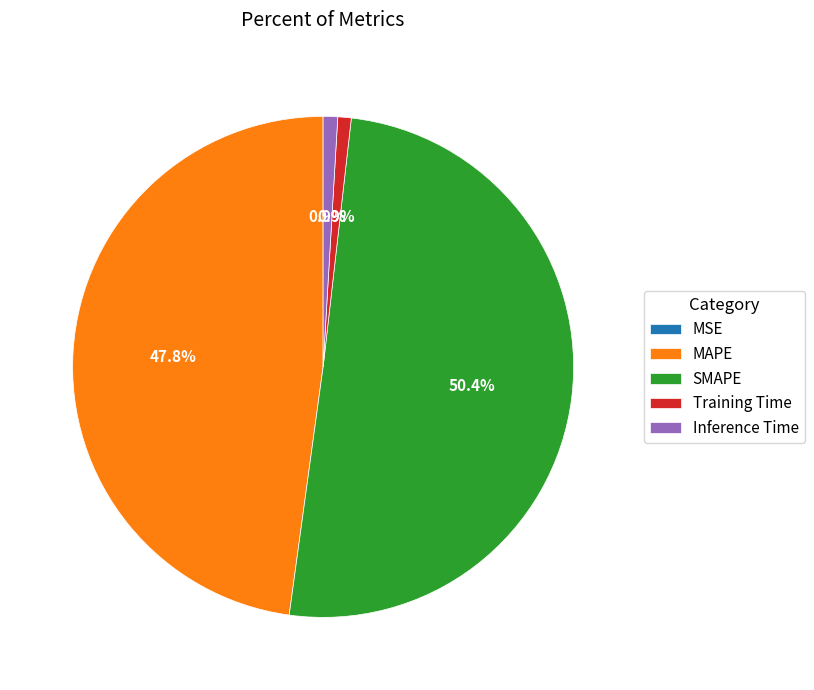

Does Training Time account for over 50% of the chart?

No